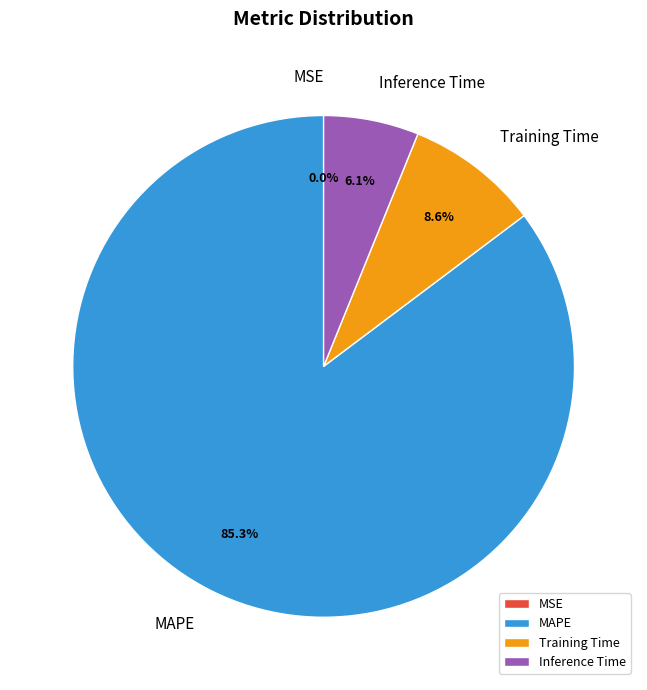

To the nearest percent, what is the difference between the largest and smallest slice percentages?

85%